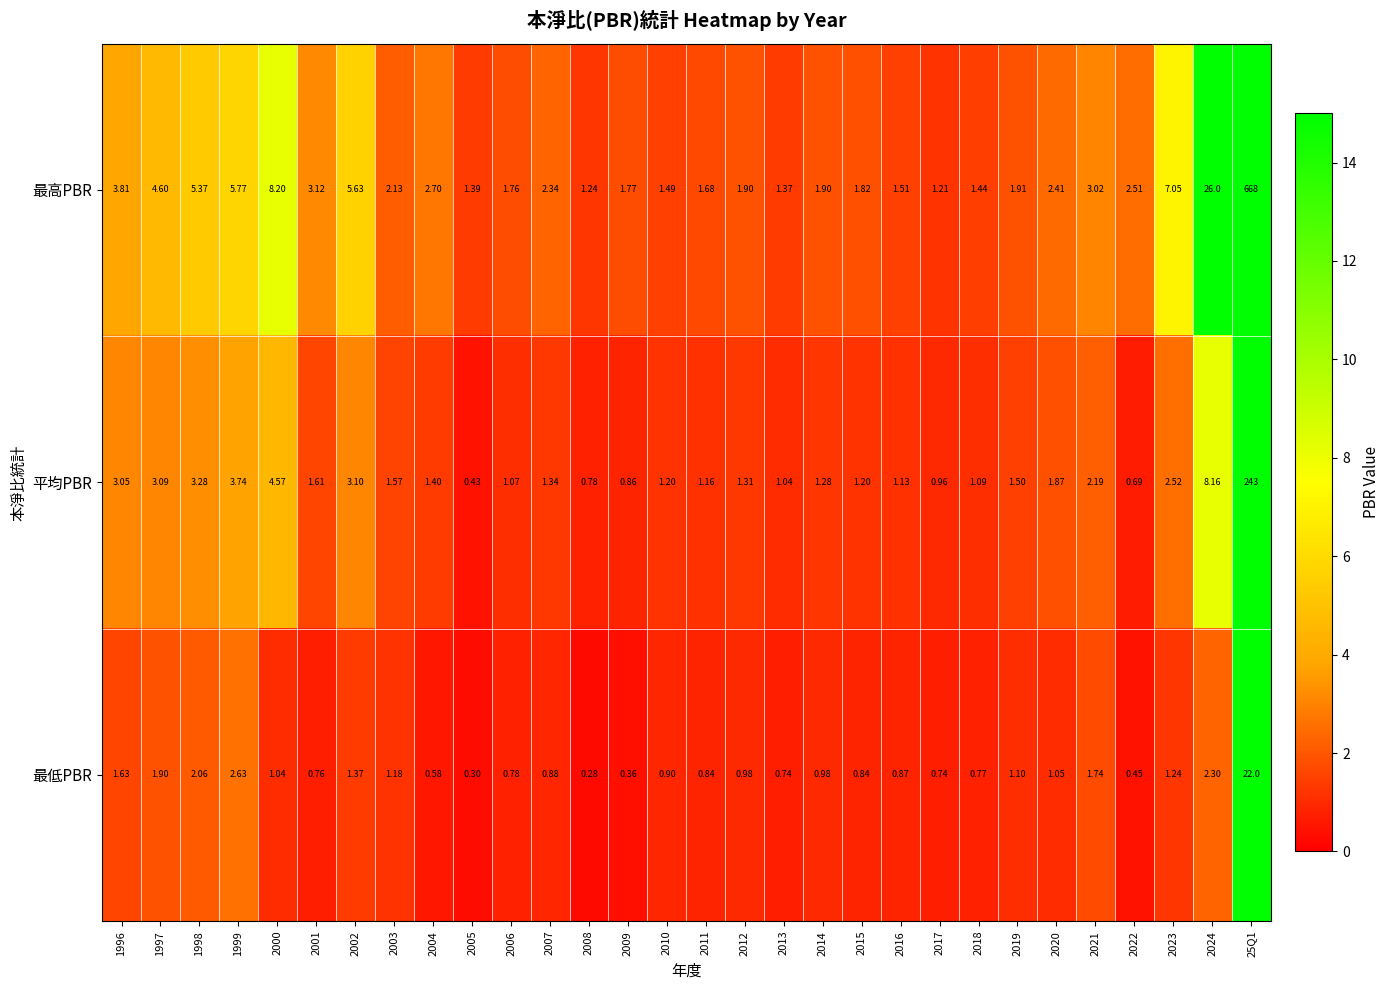

Which series has the largest total across all categories?

最高PBR